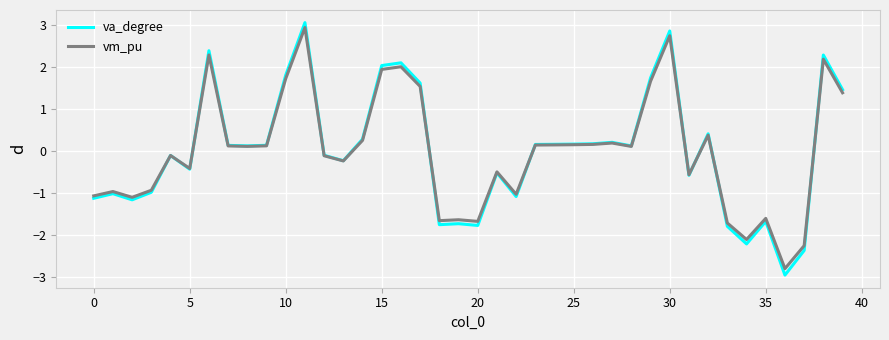

Which series has the widest spread of values?

va_degree